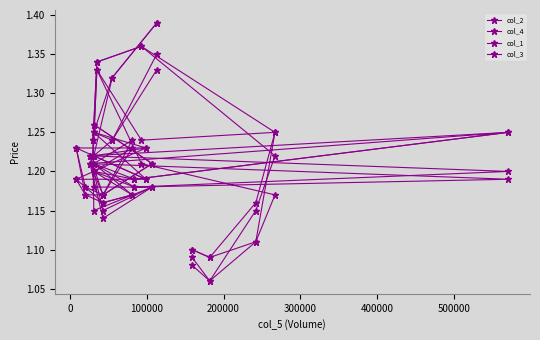

True or false: col_3 and col_2 intersect in this chart.

False